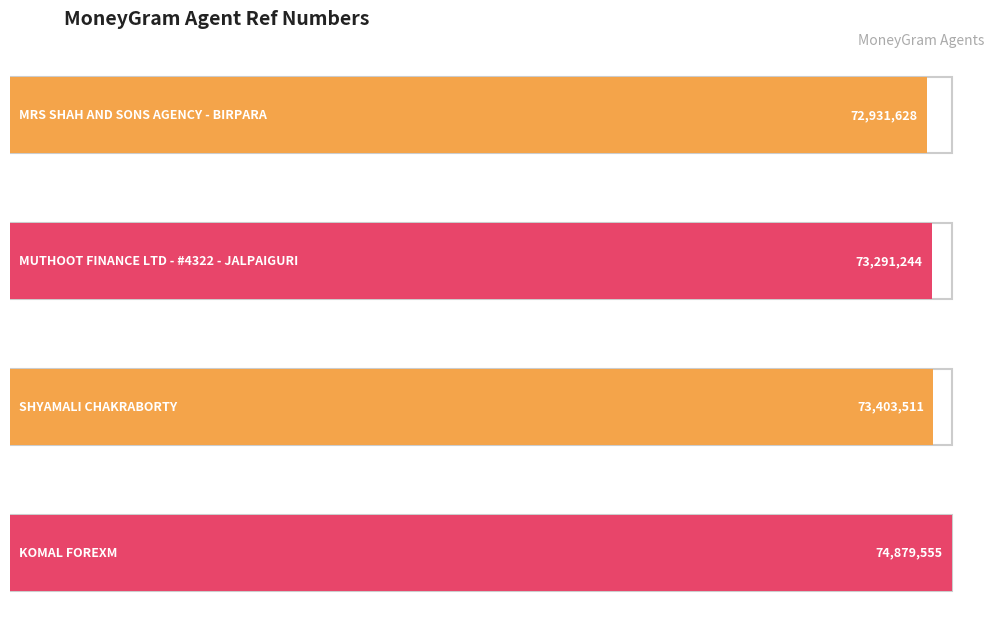

What is the minimum value shown in the chart?

72931628